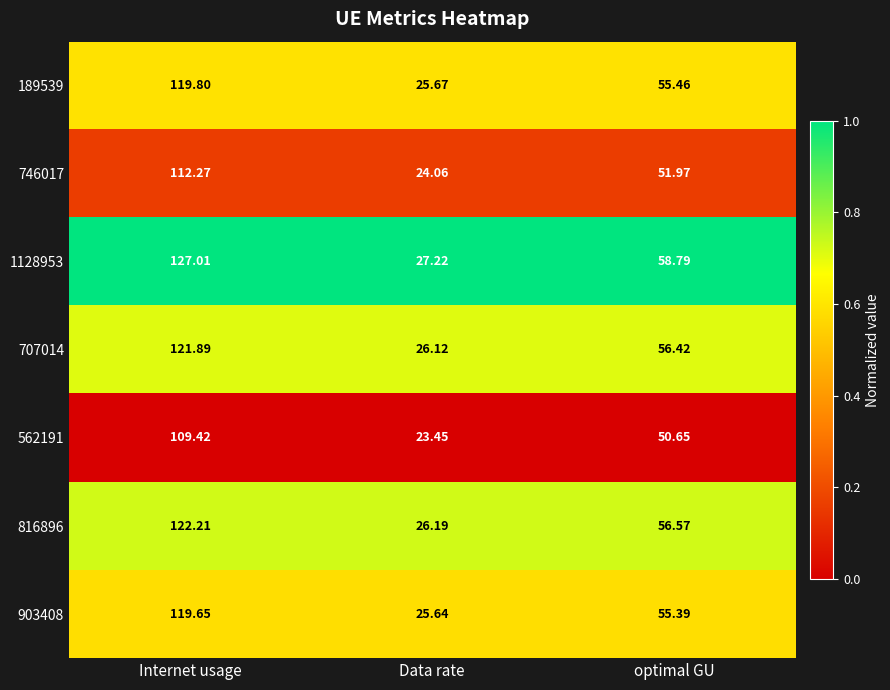

Count the number of categories in the chart.

3